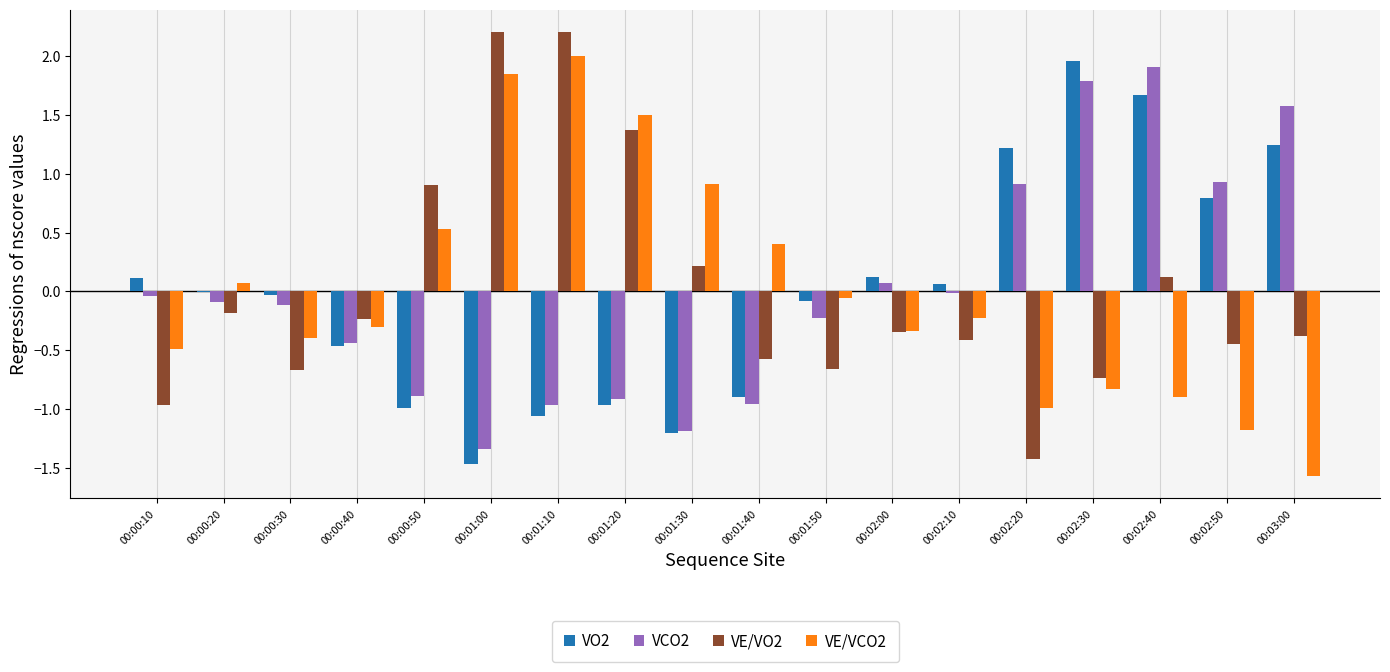

Is the value of VE/VO2 at 00:03:00 greater than the value of VCO2 at 00:02:20?

No